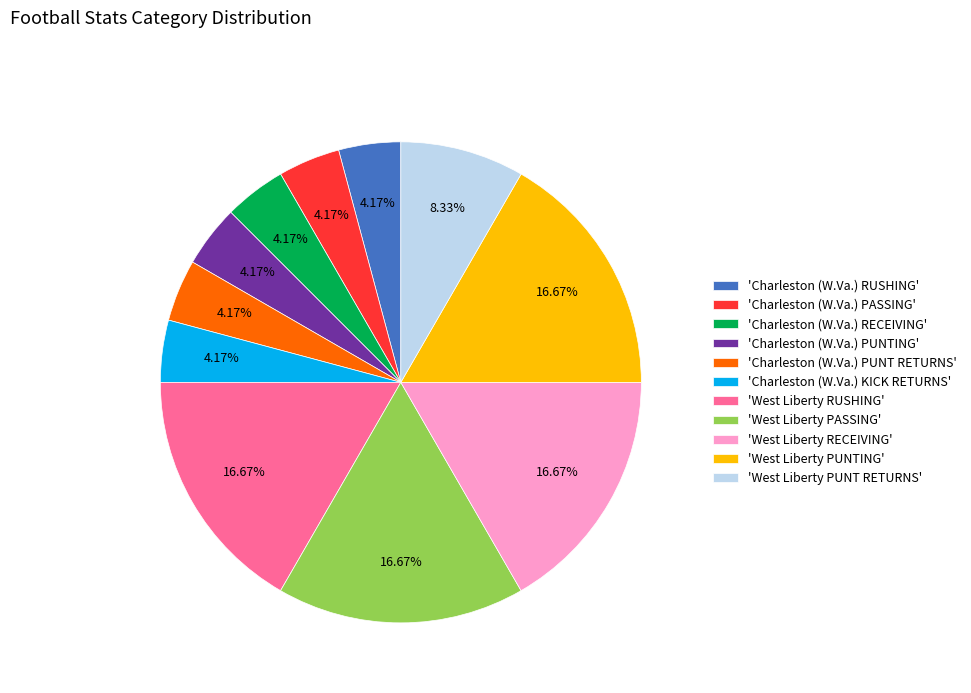

Does any single category account for the majority?

No